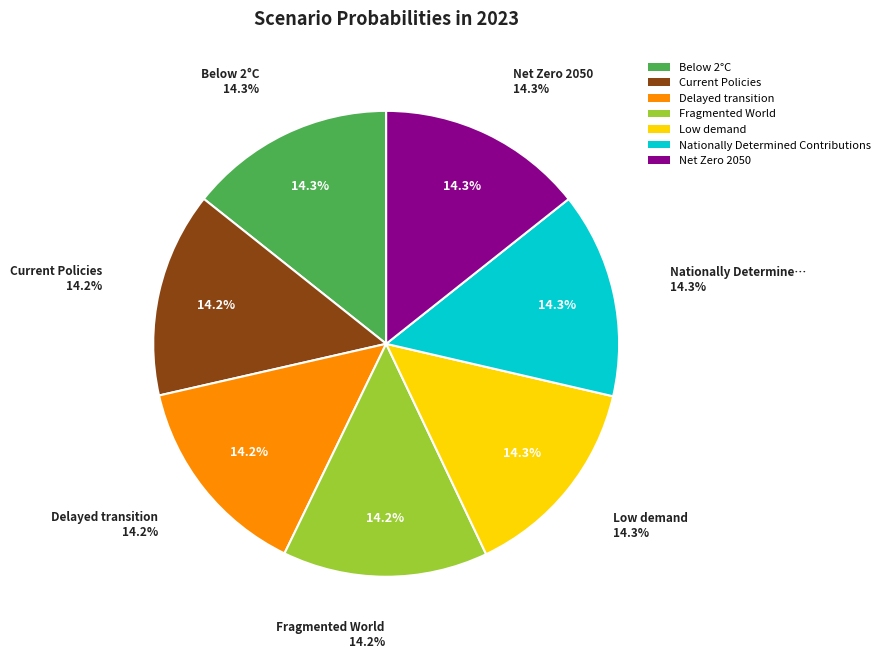

What percentage is NOT represented by Net Zero 2050?

85.7%